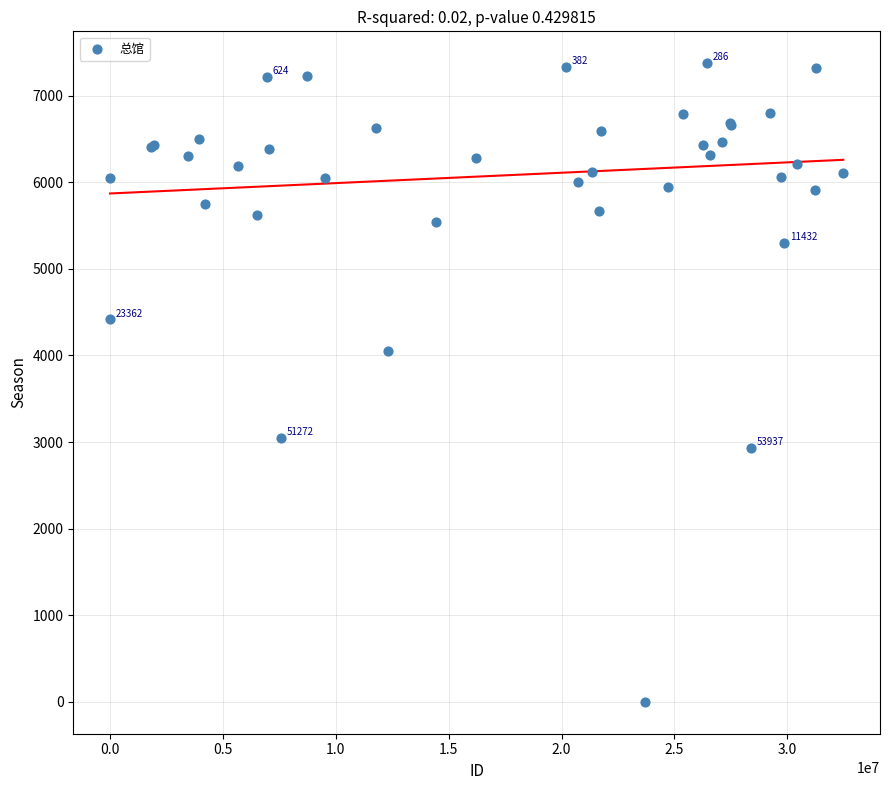

What Y value in the scatter plot is closest to 3687?

4056